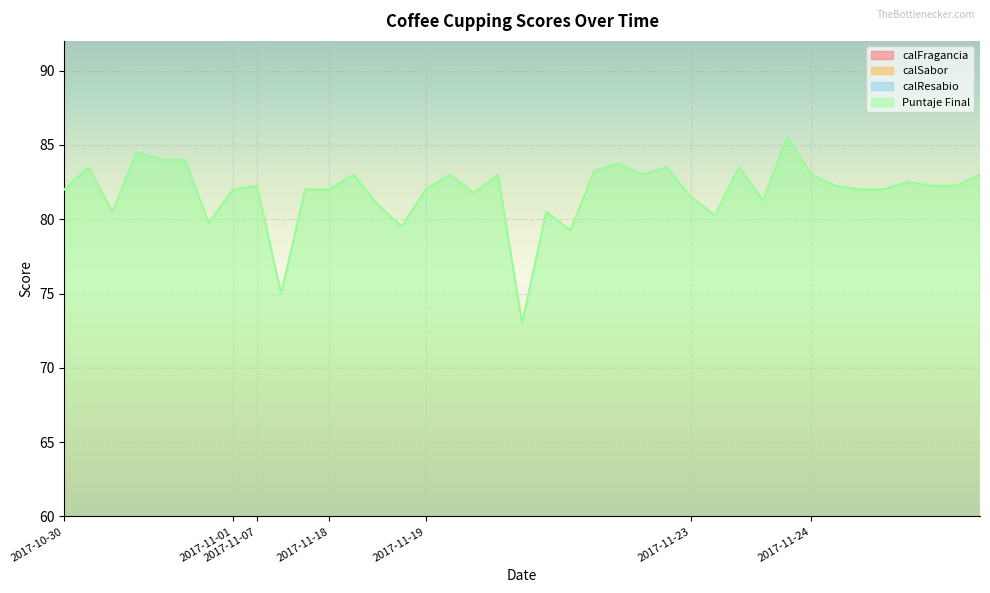

The value of Puntaje Final at 2017-11-23 is 81.5. True or false?

True